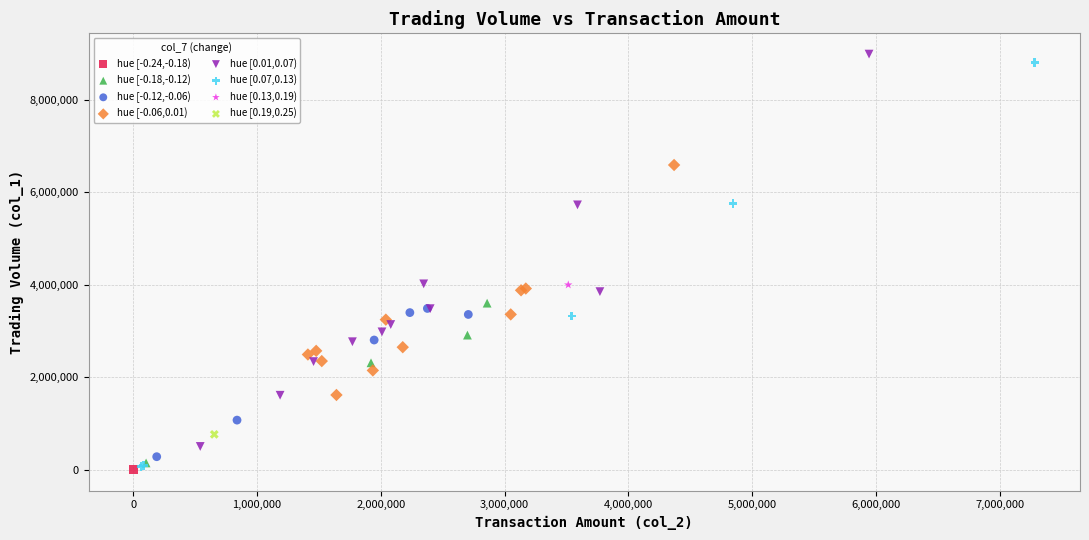

What are all the series names shown in the legend?

hue [-0.24,-0.18), hue [-0.18,-0.12), hue [-0.12,-0.06), hue [-0.06,0.01), hue [0.01,0.07), hue [0.07,0.13), hue [0.13,0.19), hue [0.19,0.25)